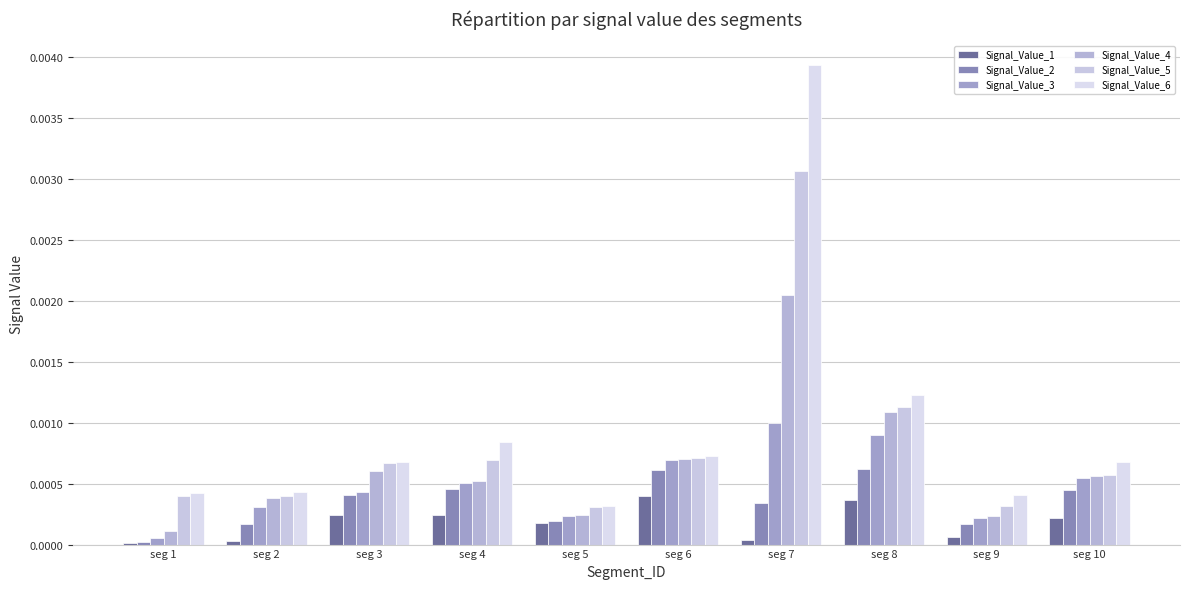

What are all the series names shown in the legend?

Signal_Value_1, Signal_Value_2, Signal_Value_3, Signal_Value_4, Signal_Value_5, Signal_Value_6